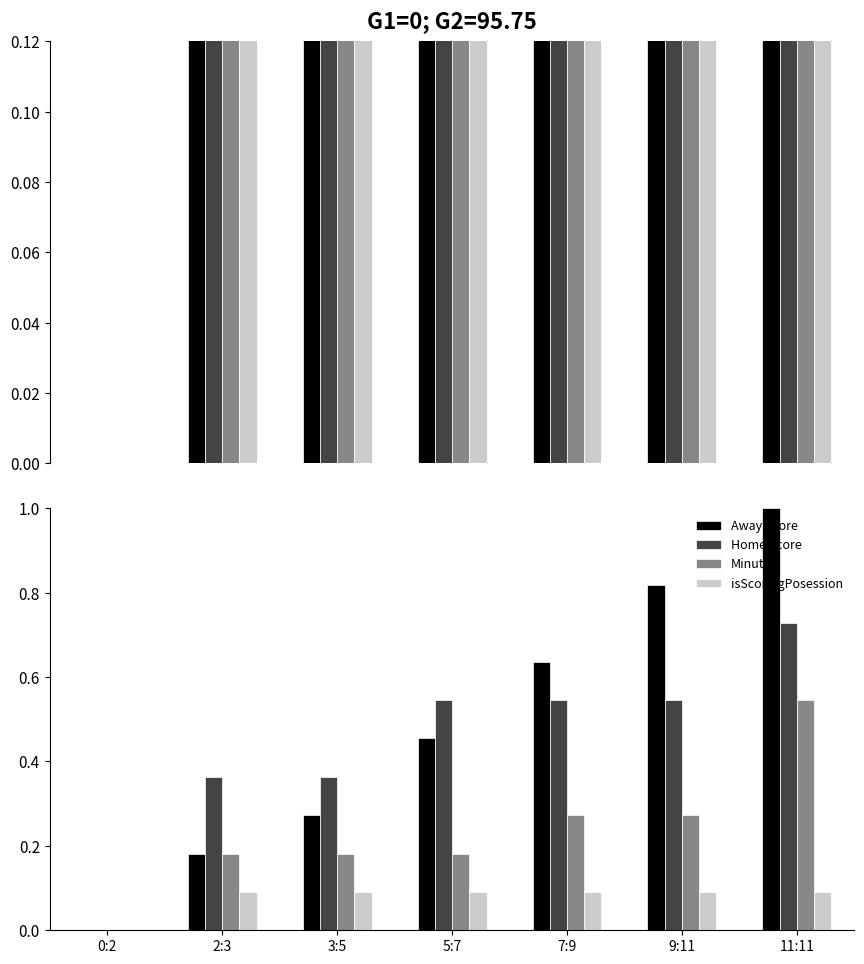

Rank the series at 9:11 from highest to lowest value.

Away Score, Home Score, Minute, isScoringPosession